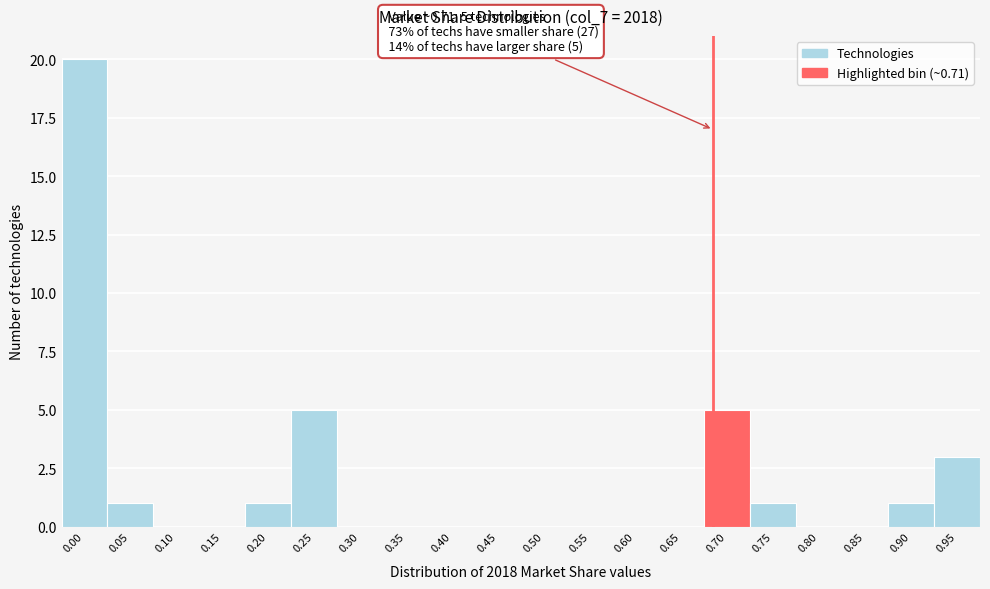

Reading left to right, list all the values displayed in this chart.

0.00=20	0.05=1	0.10=0	0.15=0	0.20=1	0.25=5	0.30=0	0.35=0	0.40=0	0.45=0	0.50=0	0.55=0	0.60=0	0.65=0	0.70=5	0.75=1	0.80=0	0.85=0	0.90=1	0.95=3